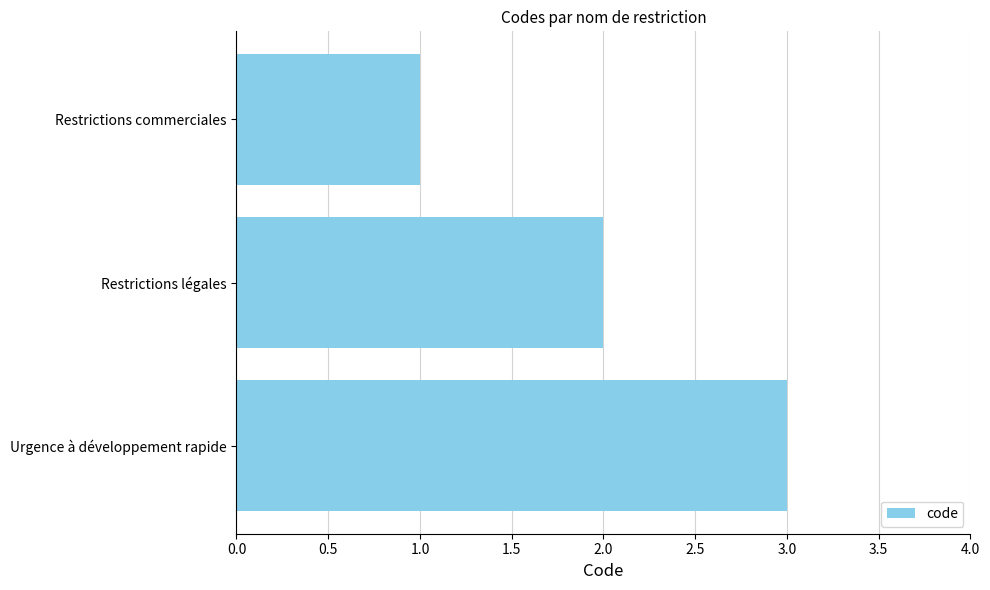

The value at Restrictions légales is 3. True or false?

False